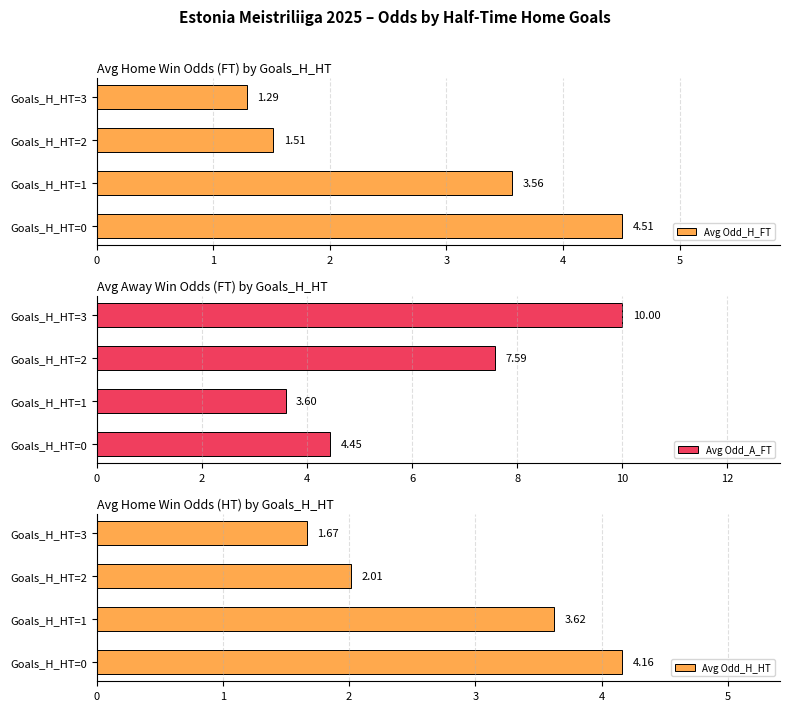

What is the difference between the Avg Odd_H_FT values at 3 and 2?

0.2